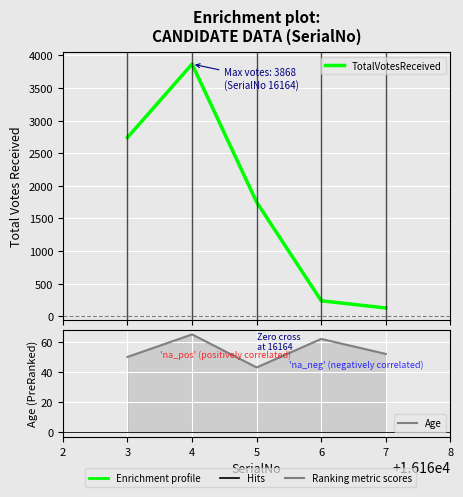

Is it true that TotalVotesReceived equals 5147 at 4?

False